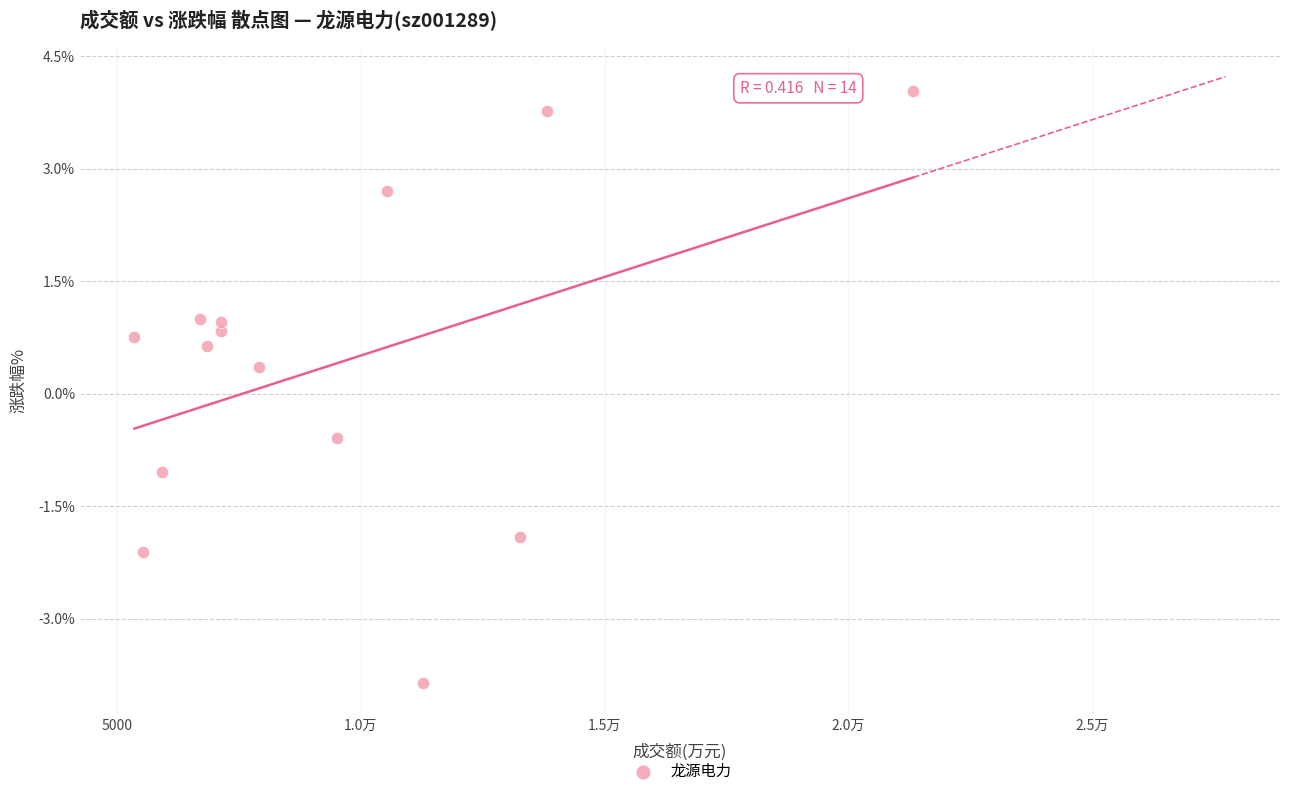

What is the range of X values (max minus min)?

15968.0